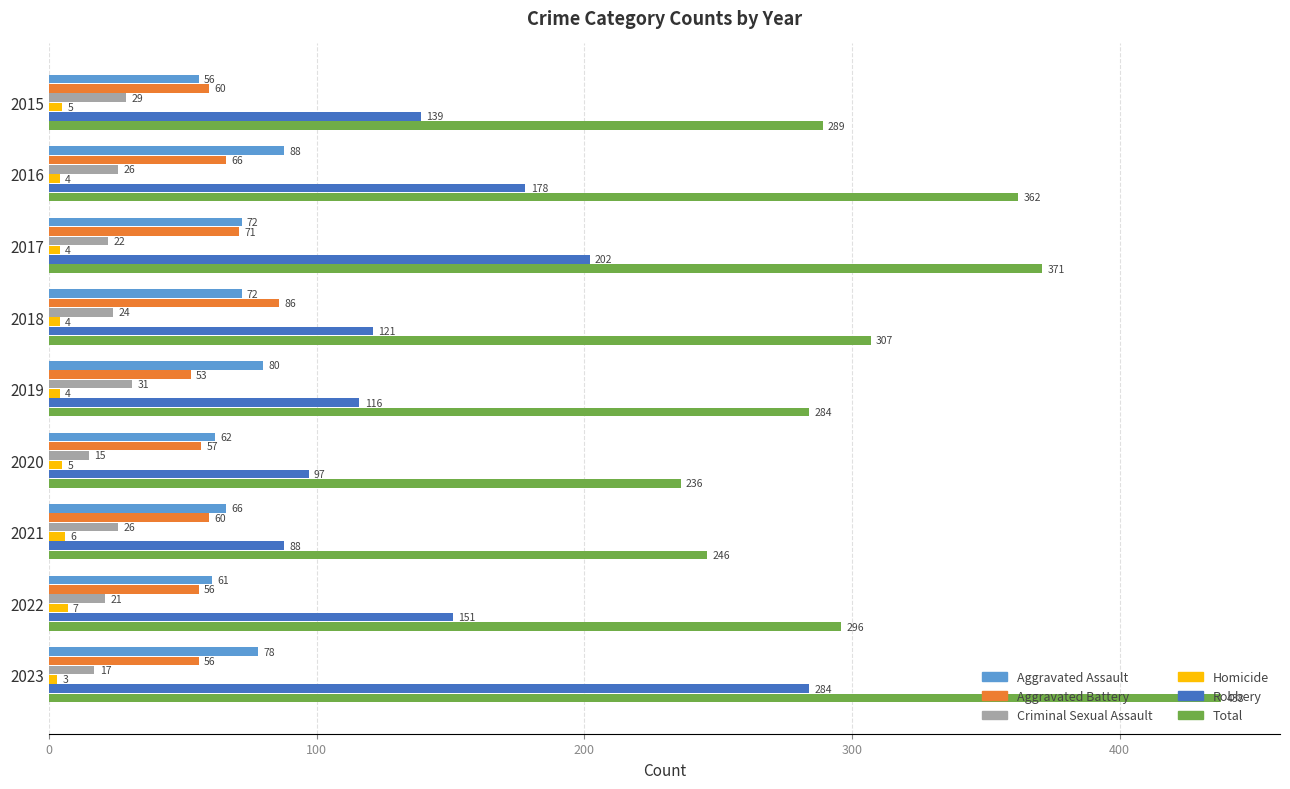

At which label is Aggravated Battery closest to 69?

2017